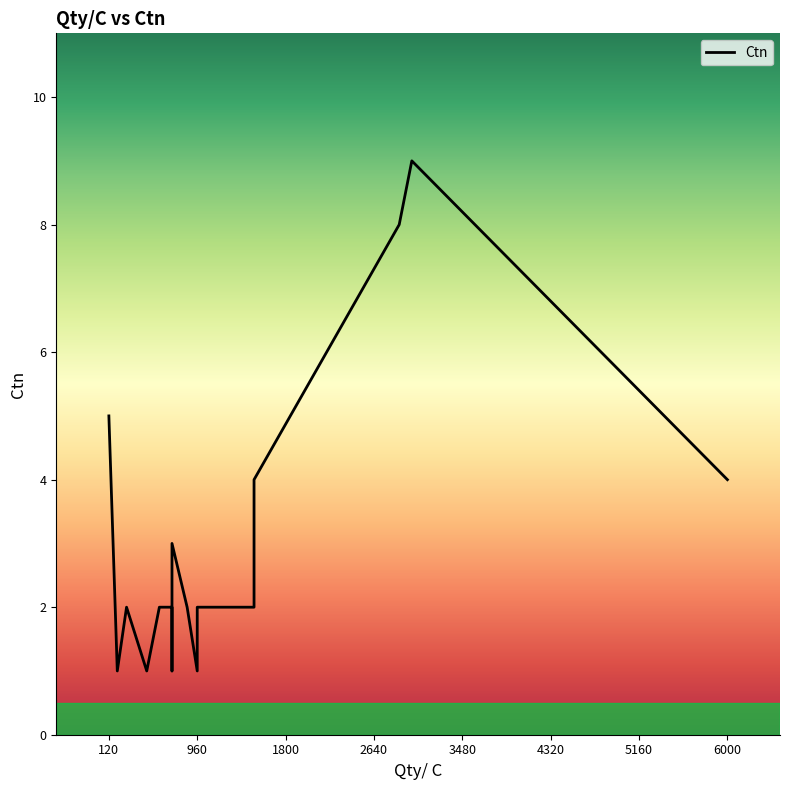

Rank the categories by value from lowest to highest.

480, 480, 960, 720, 720, 200, 200, 600, 720, 288, 720, 960, 864, 1500, 720, 6000, 1500, 120, 2880, 3000